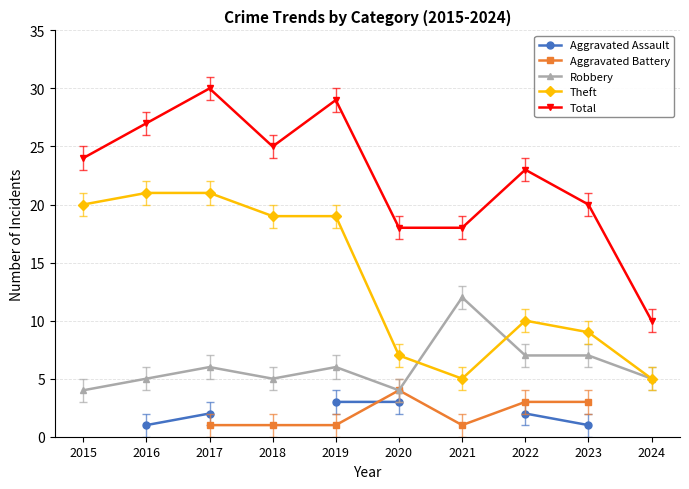

What is the minimum value shown in the chart?

1.0